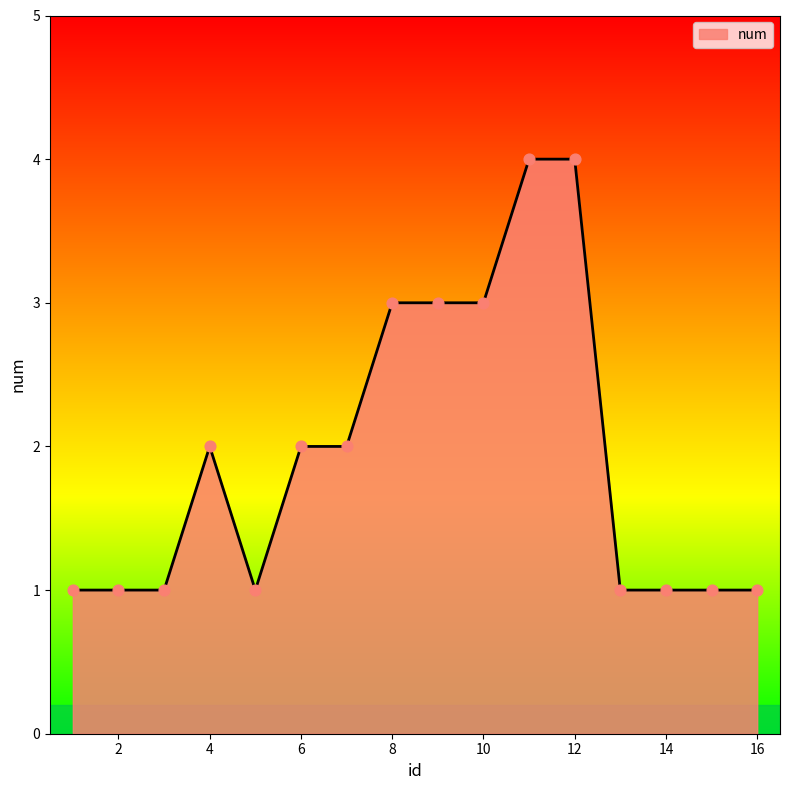

What is the greatest value displayed?

4